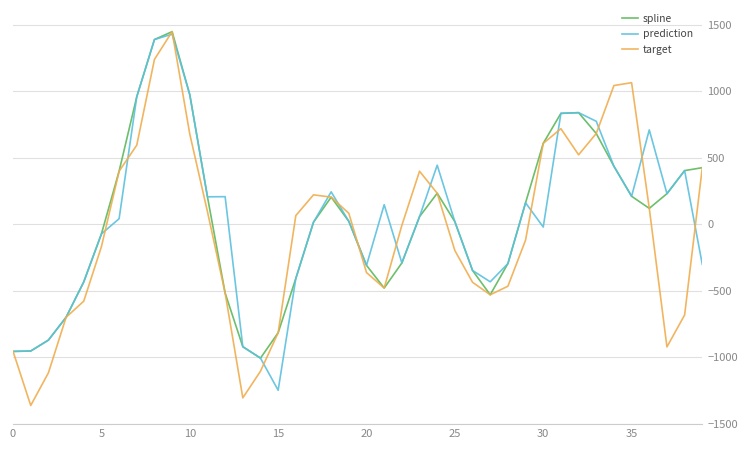

What are all the series names shown in the legend?

spline, prediction, target